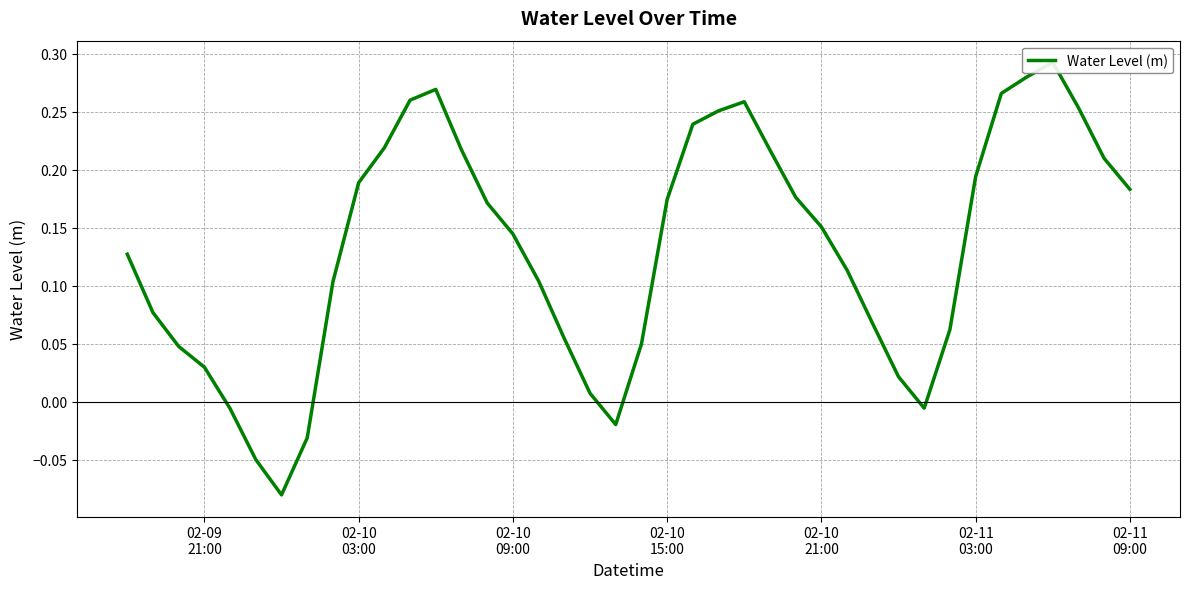

The value at 02-10 09:00 is 0.0. True or false?

False